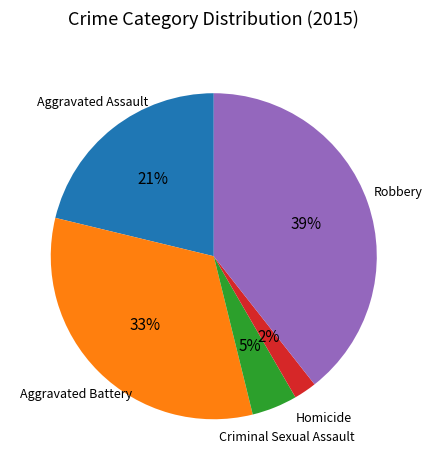

To the nearest percent, what portion does Robbery represent?

39%